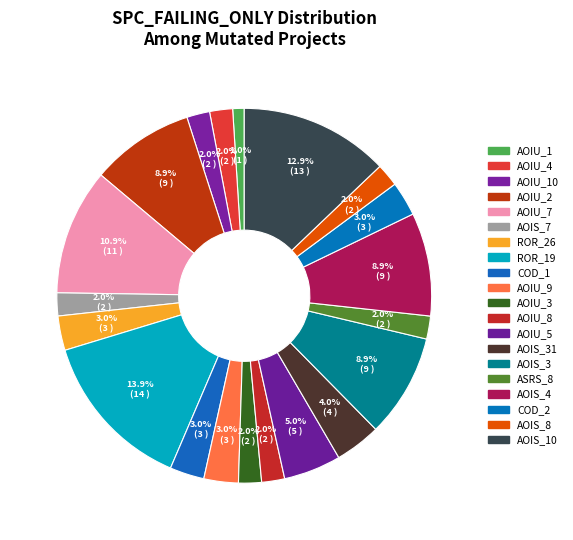

Count the number of slices in the pie.

20